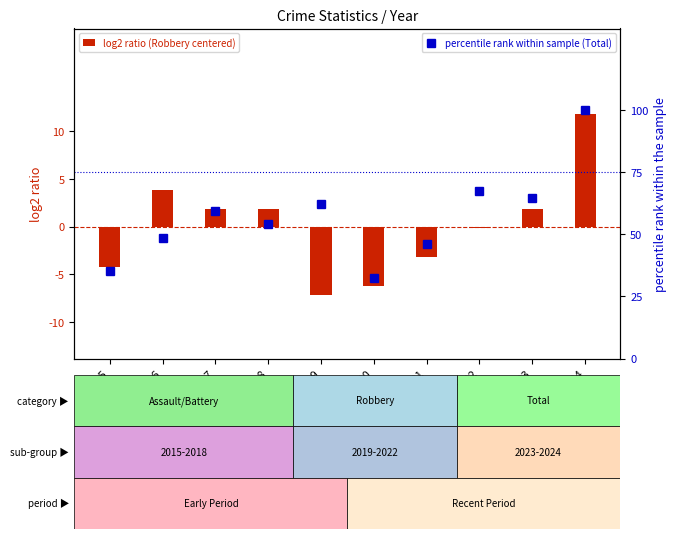

What is the value of the percentile rank within sample (Total) bar at the 1st from the left?

35.1